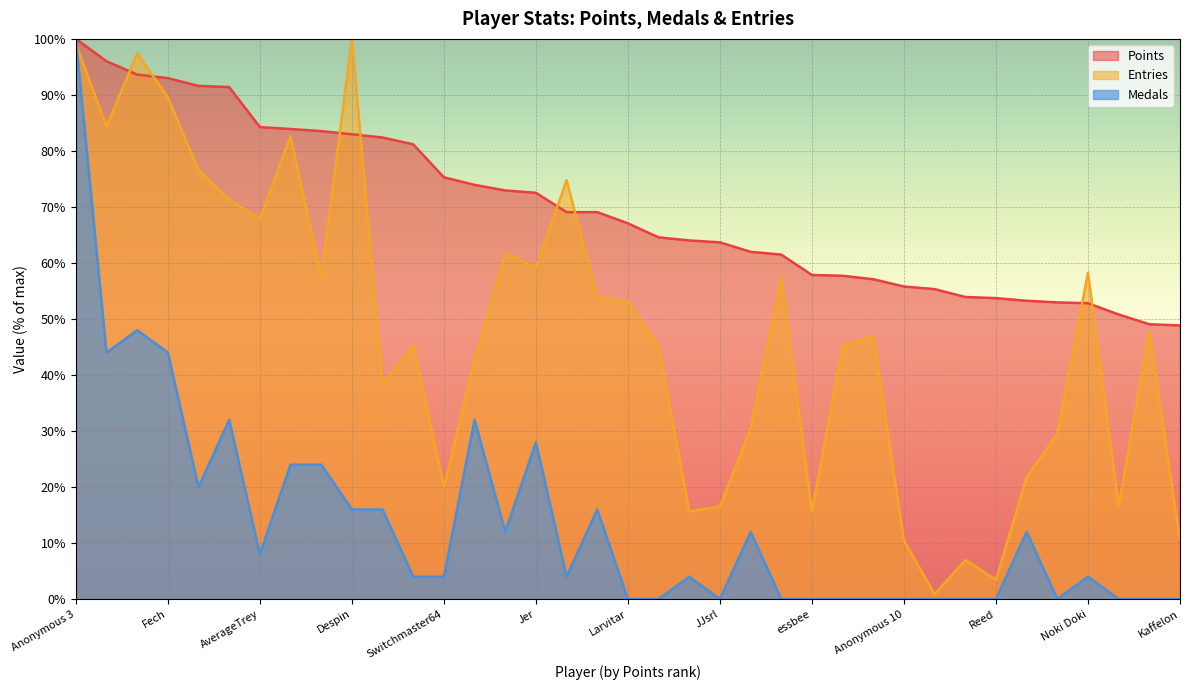

True or false: Medals and Points cross at least once.

False